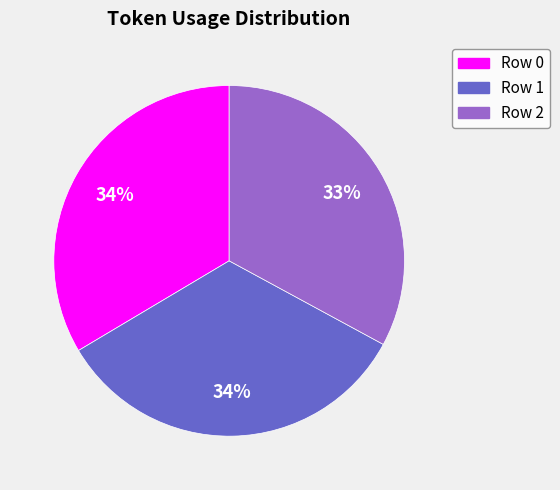

To the nearest percent, what percentage of the pie is Row 2?

33%